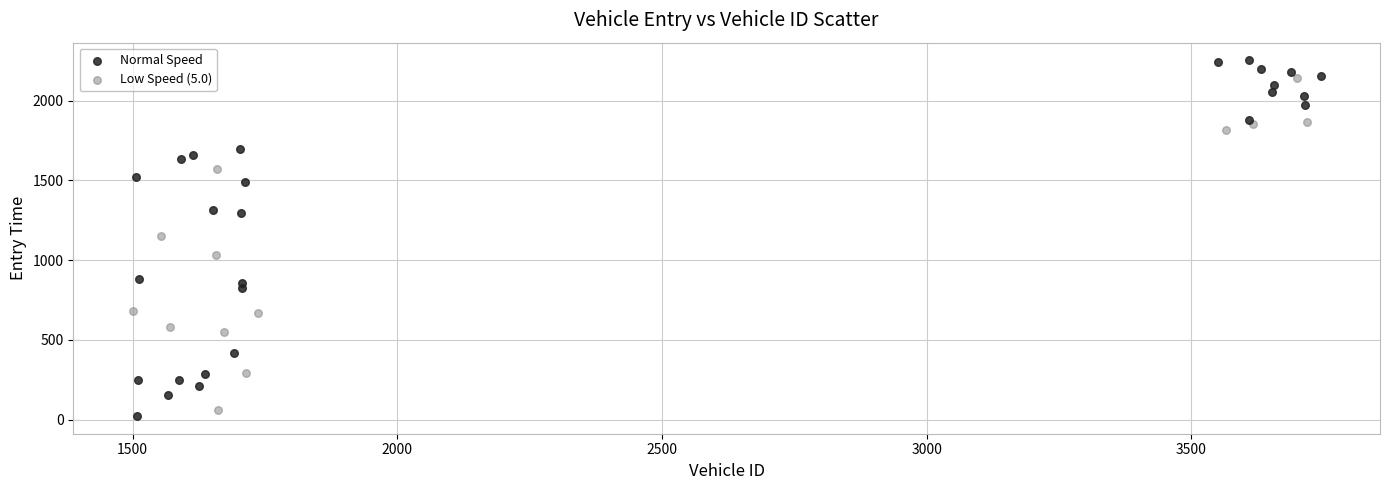

Which series contains the lowest Y value?

Normal Speed